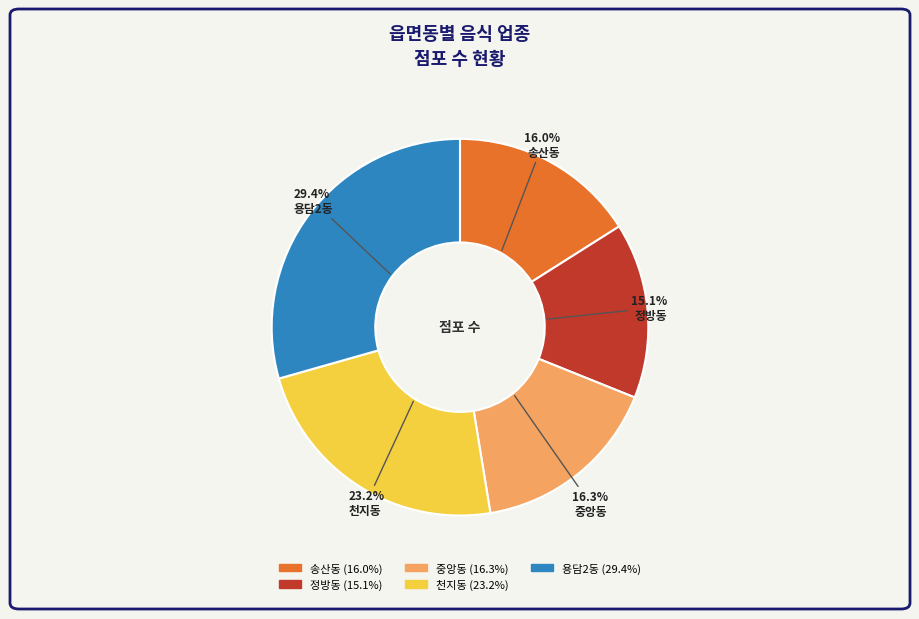

Approximately how many times larger is the value at 중앙동 compared to 천지동?

0.7